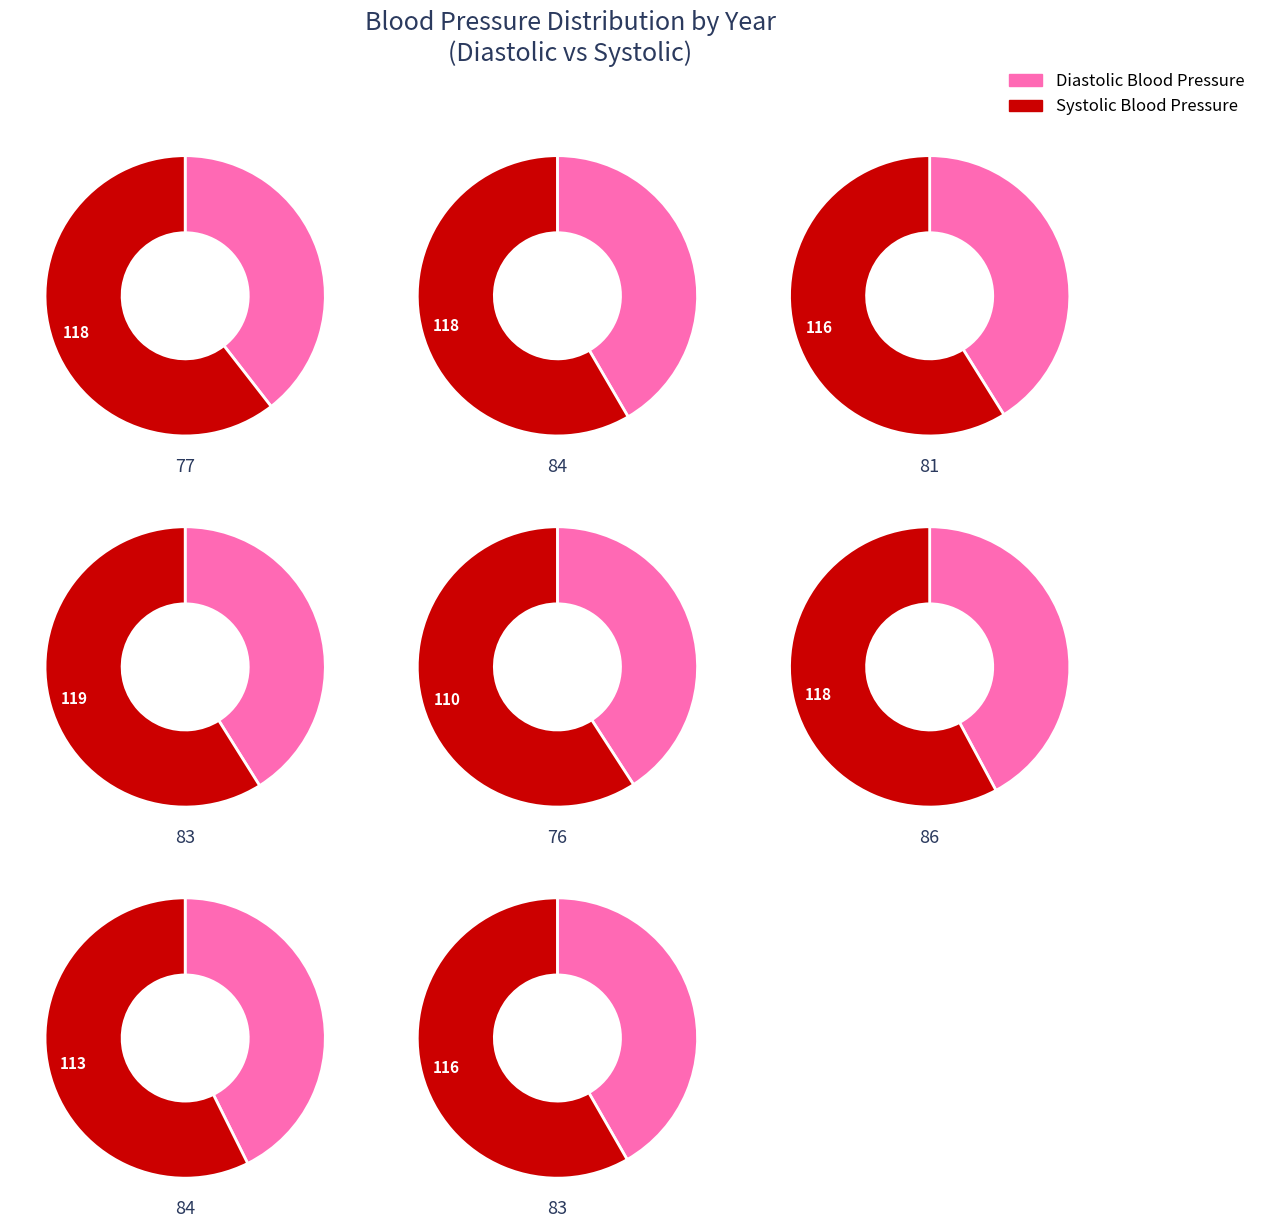

Does 6 account for over 50% of the chart?

No